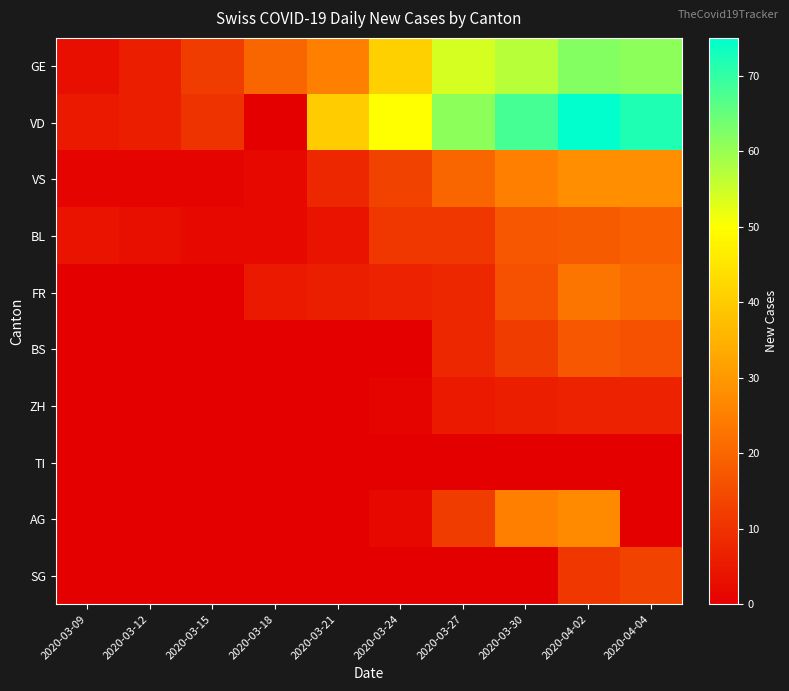

At how many categories does at least one series exceed 16?

7